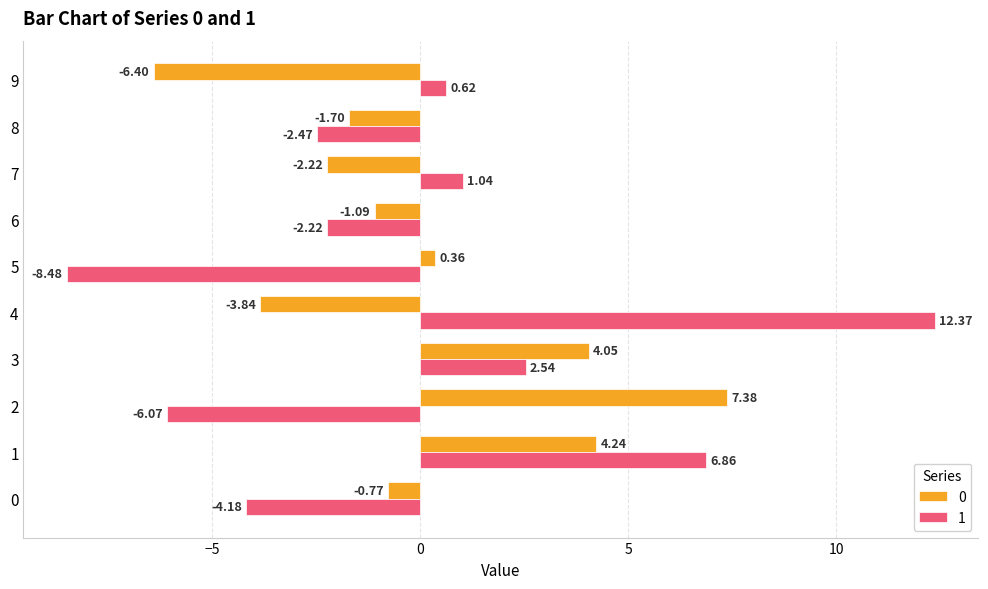

Rank the series at 9 from highest to lowest value.

1, 0